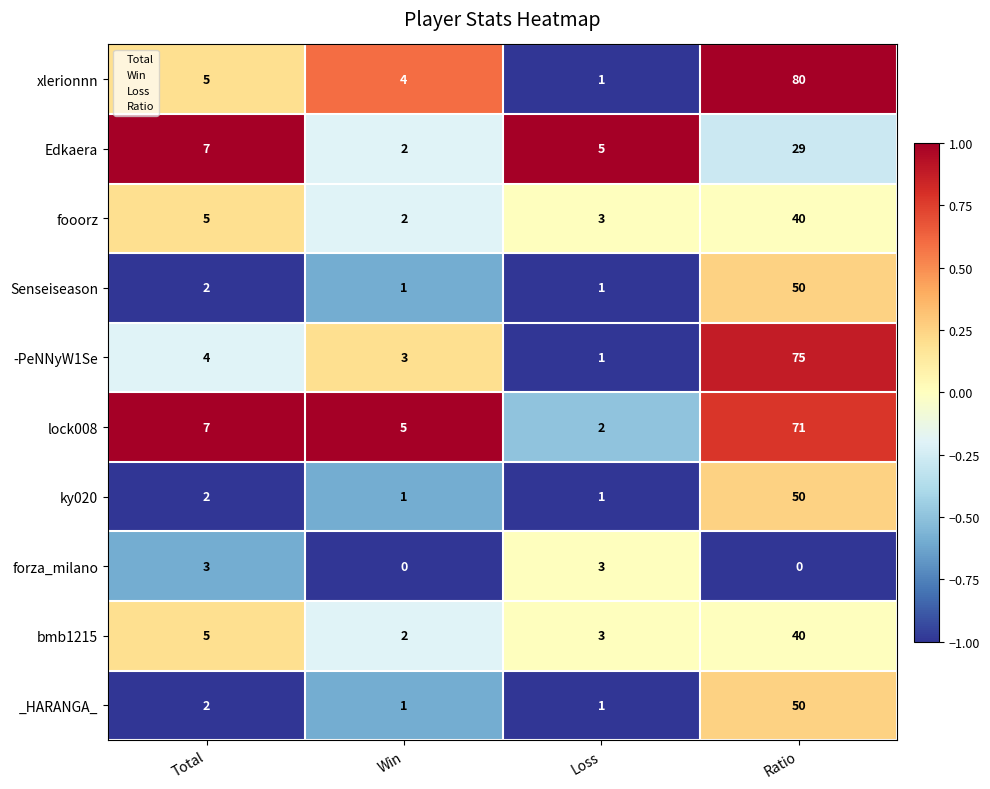

At which category does the chart reach its peak across all series?

Ratio